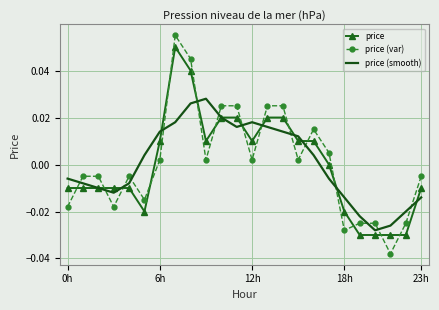

At how many categories does at least one series exceed 0?

13